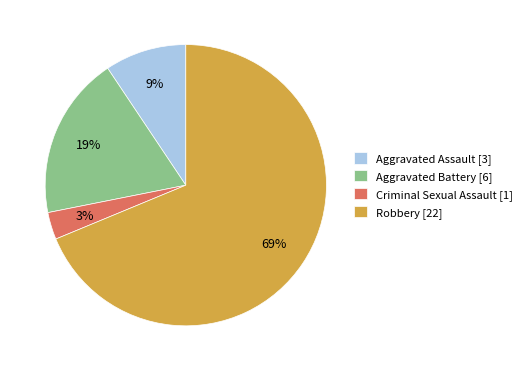

To the nearest percent, what percentage of the pie is Criminal Sexual Assault?

3%